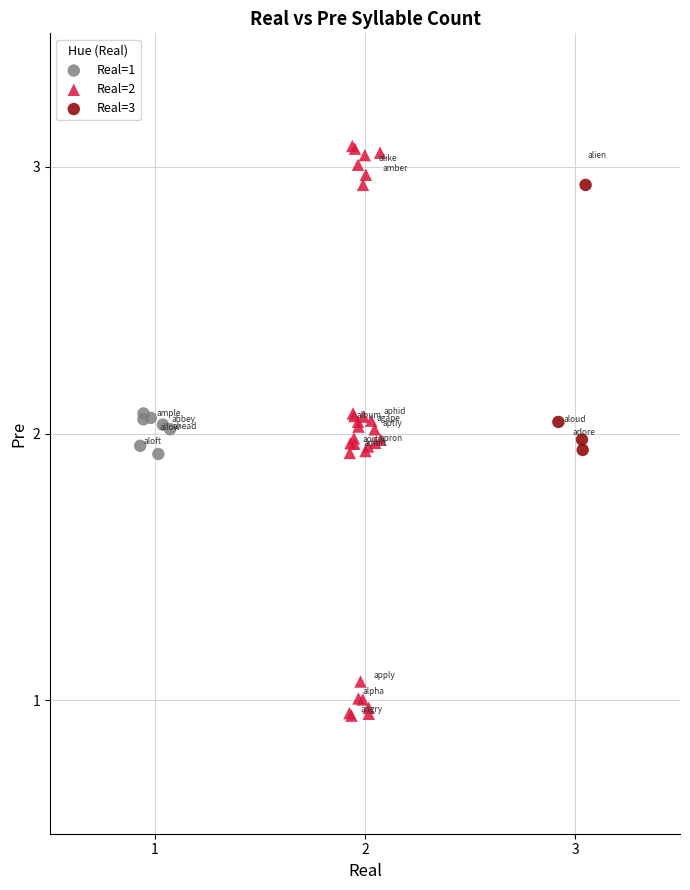

Which series contains the highest Y value?

Real=2